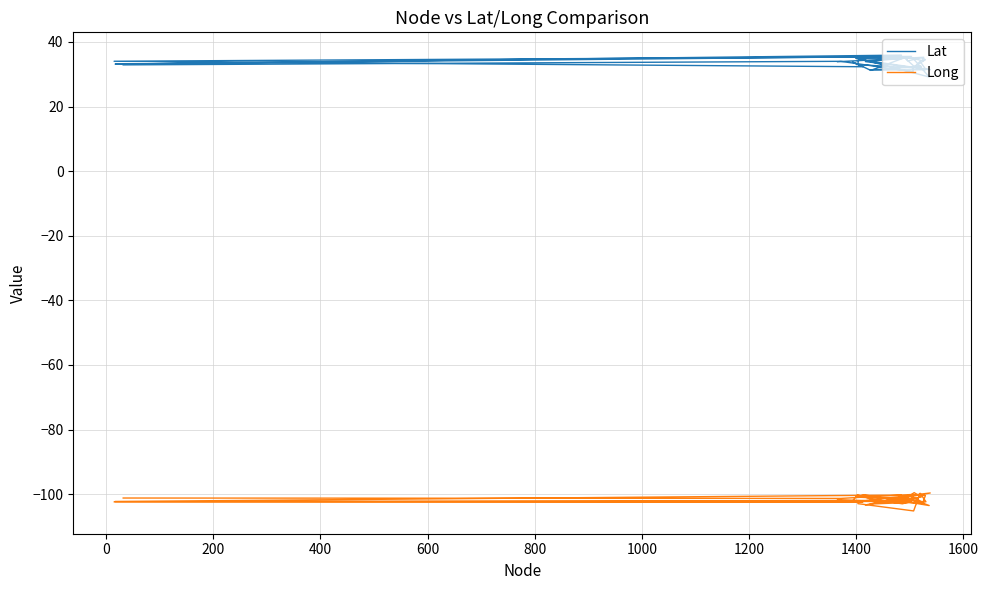

What are all the series names shown in the legend?

Lat, Long